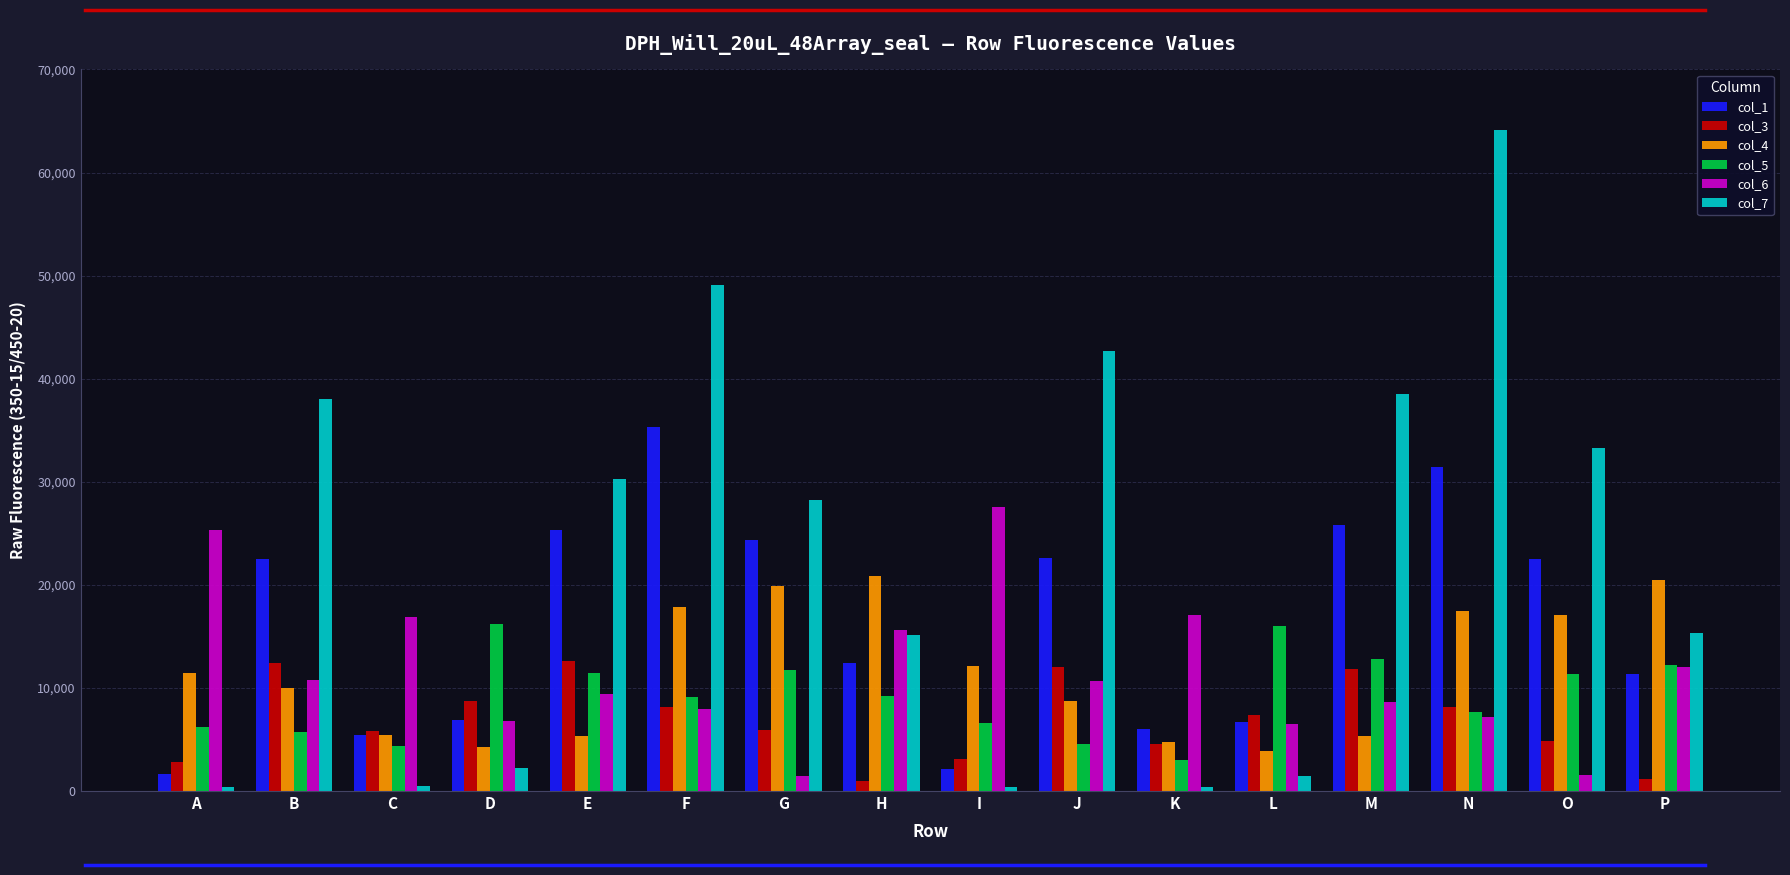

Are the bars grouped side by side (vs. stacked)?

Yes